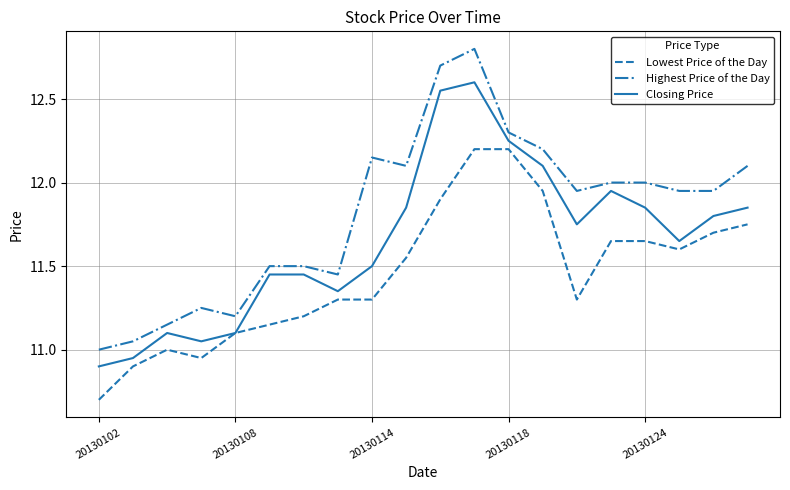

Which series has the largest total across all categories?

Highest Price of the Day